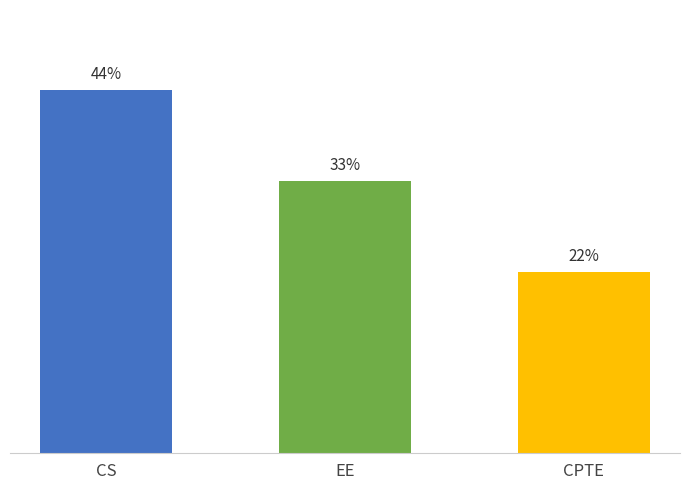

What is the change in value from EE to CPTE?

-11.1